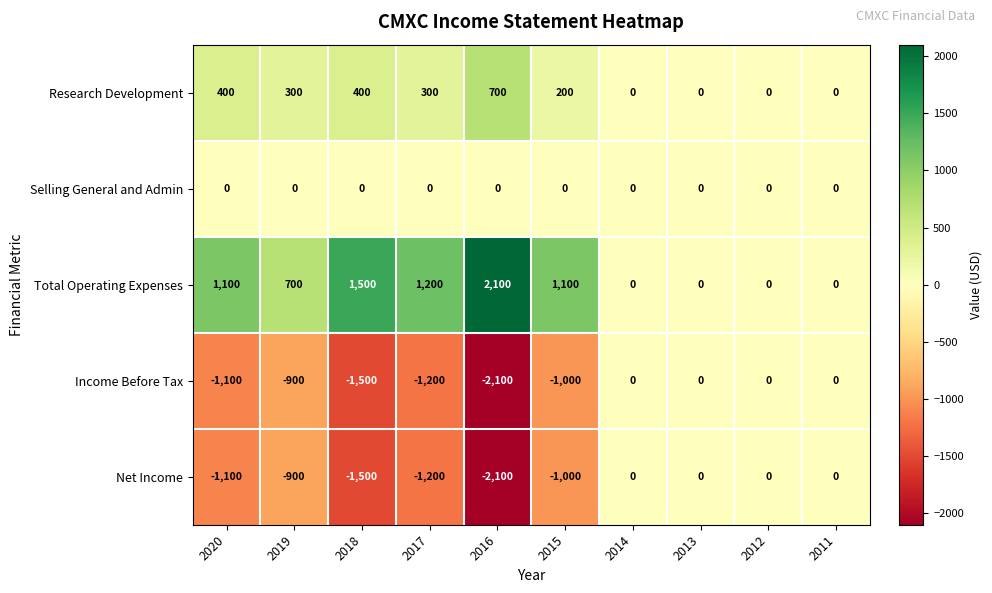

What is the sum of the Income Before Tax values at 2019 and 2012?

-900